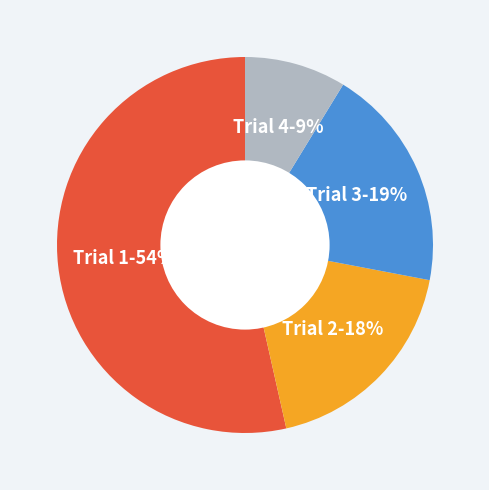

Rank the categories by value from lowest to highest.

Trial 4, Trial 2, Trial 3, Trial 1